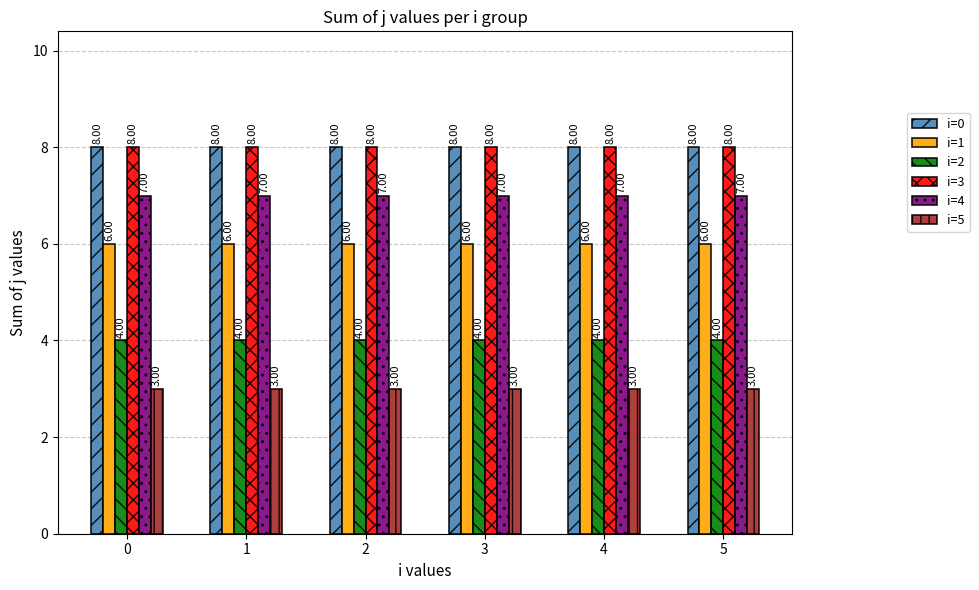

How many bars are there in total?

36